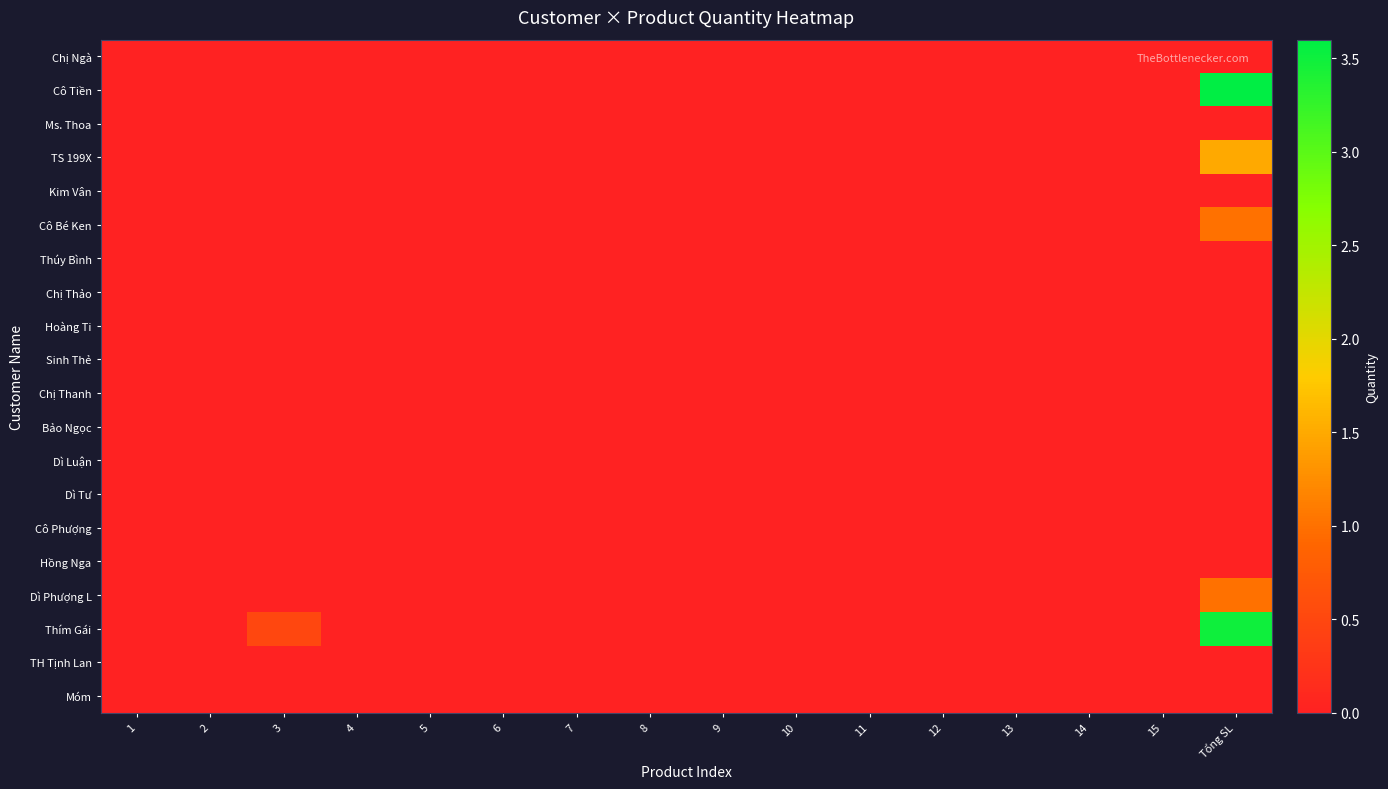

Rank the series at 10 from lowest to highest value.

Chị Ngà, Cô Tiền, Ms. Thoa, TS 199X, Kim Vân, Cô Bé Ken, Thúy Bình, Chị Thảo, Hoàng Ti, Sinh Thẻ, Chị Thanh, Bảo Ngọc, Dì Luận, Dì Tư, Cô Phượng, Hồng Nga, Dì Phượng L, Thím Gái, TH Tịnh Lan, Móm